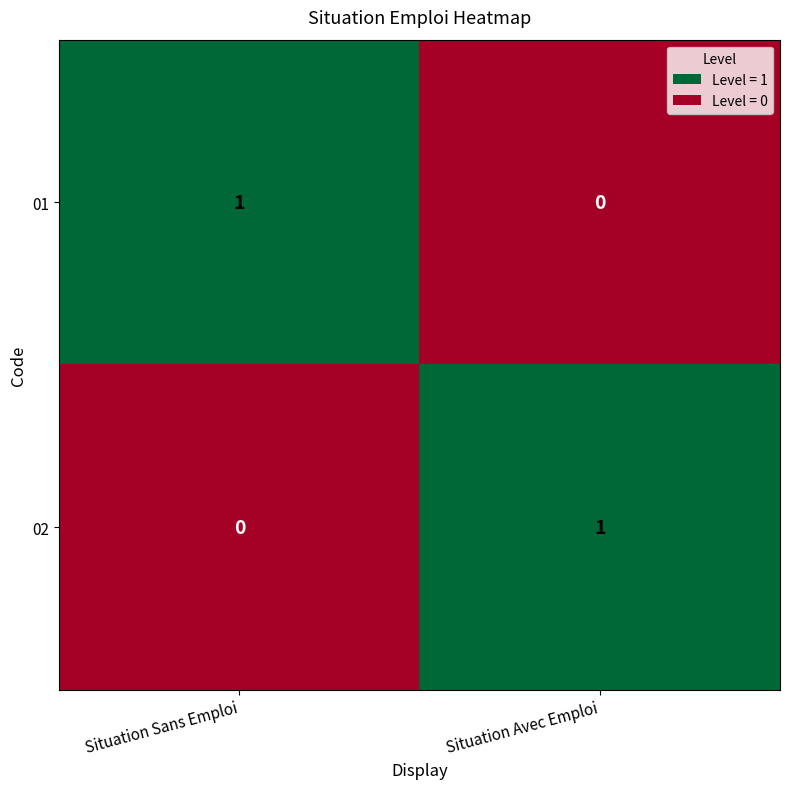

At which label does 01 reach its peak?

Situation Sans Emploi